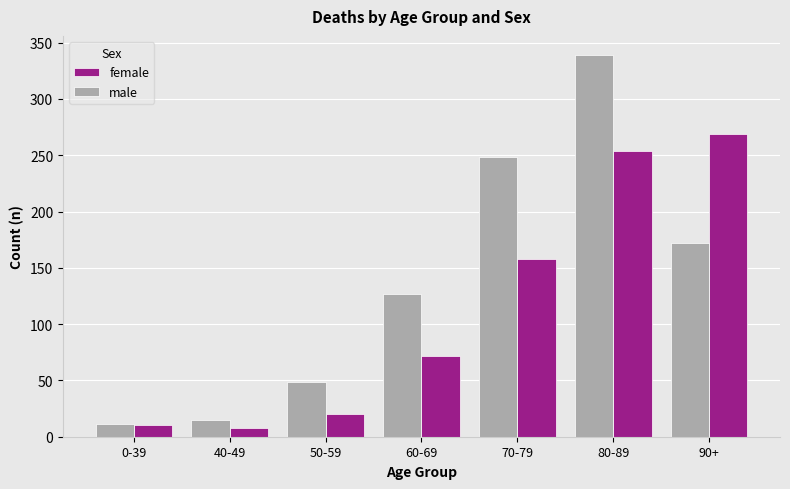

At which label is male closest to 175?

90+